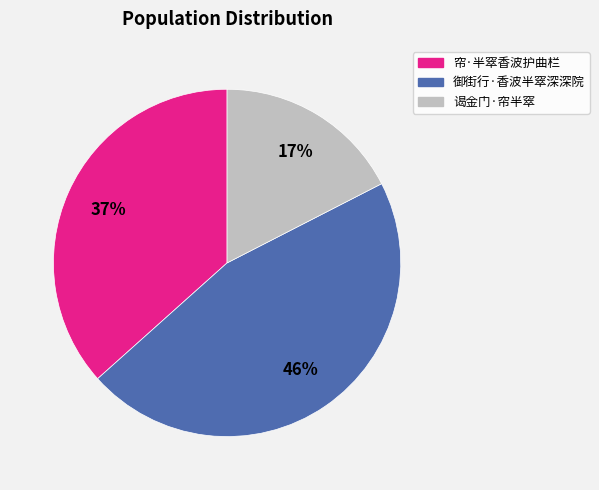

Between 谒金门·帘半窣 and 御街行·香波半窣深深院, which is larger?

御街行·香波半窣深深院